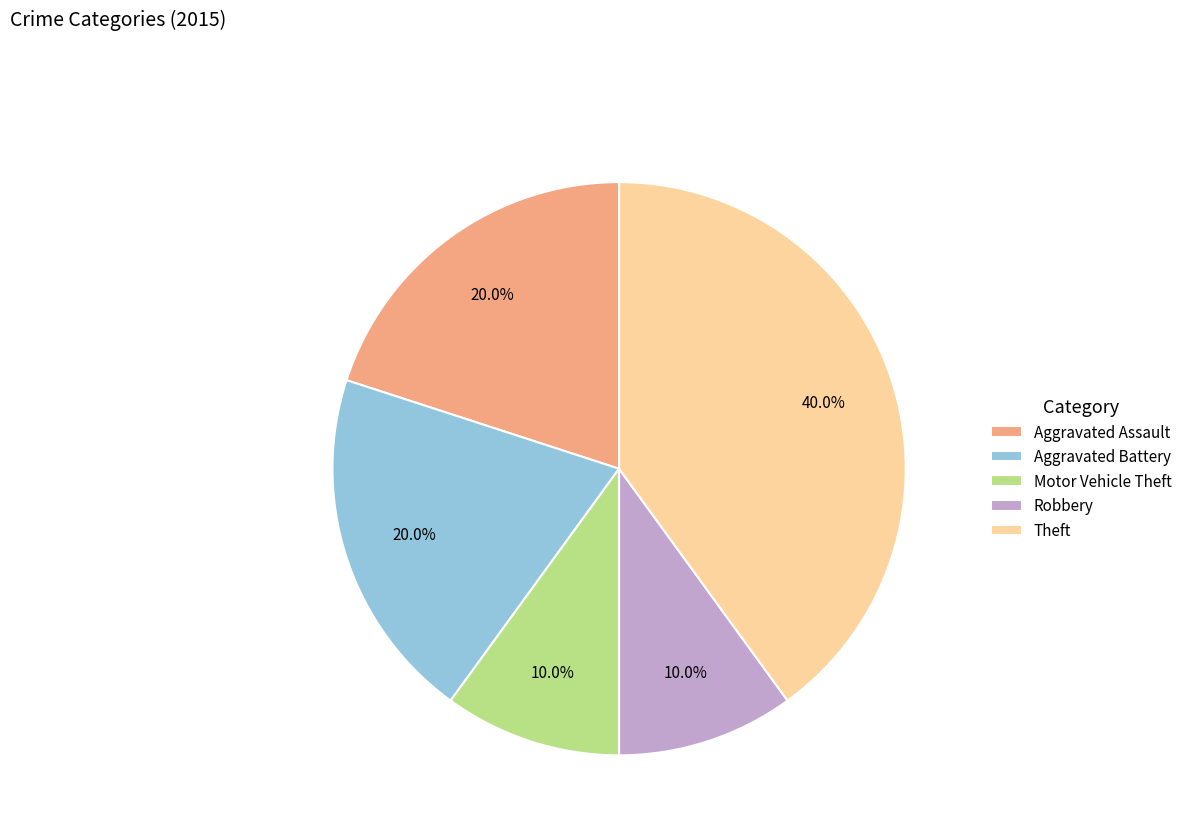

Count the number of slices in the pie.

5